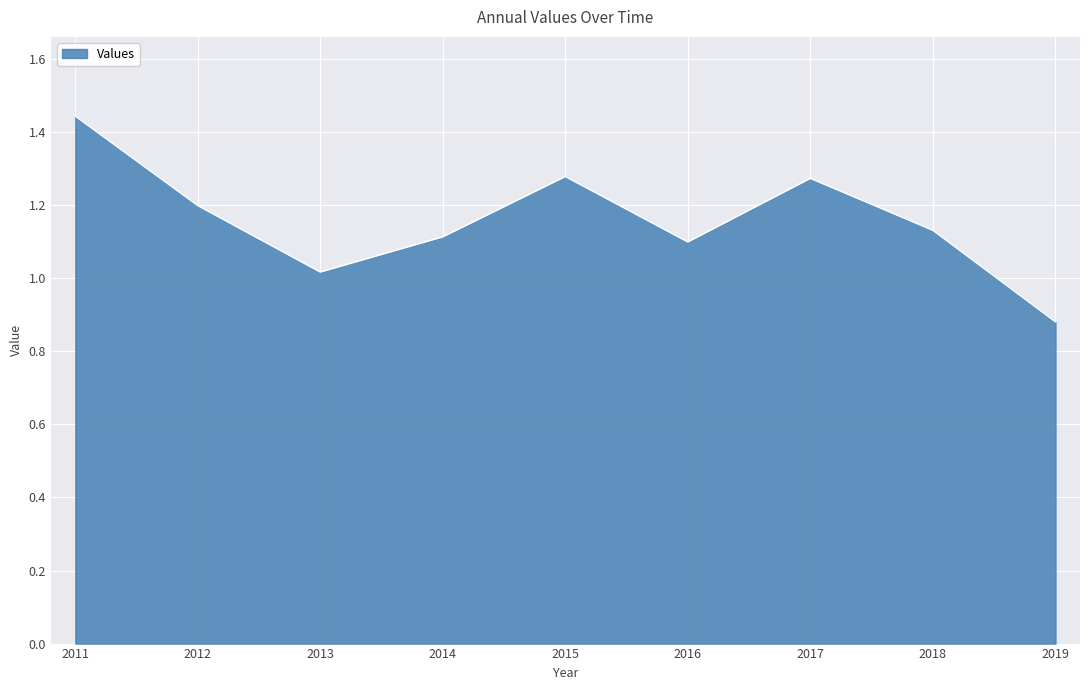

What is the difference between the maximum and second lowest values?

0.4